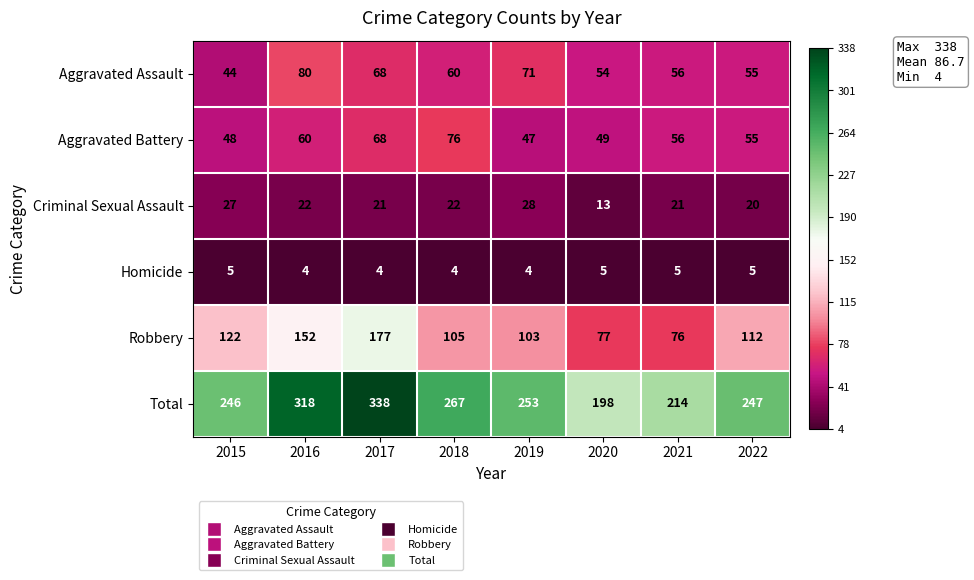

Is it true that Total equals 198 at 2020?

True